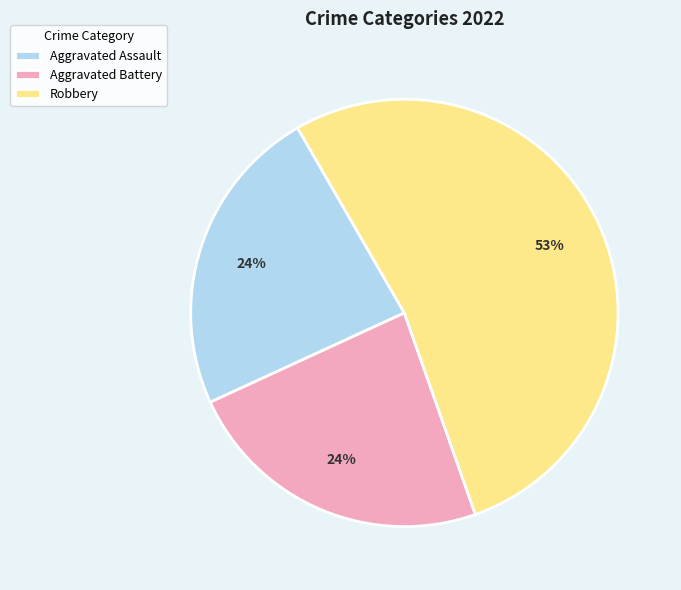

To the nearest percent, what is the difference between the largest and smallest slice percentages?

29%